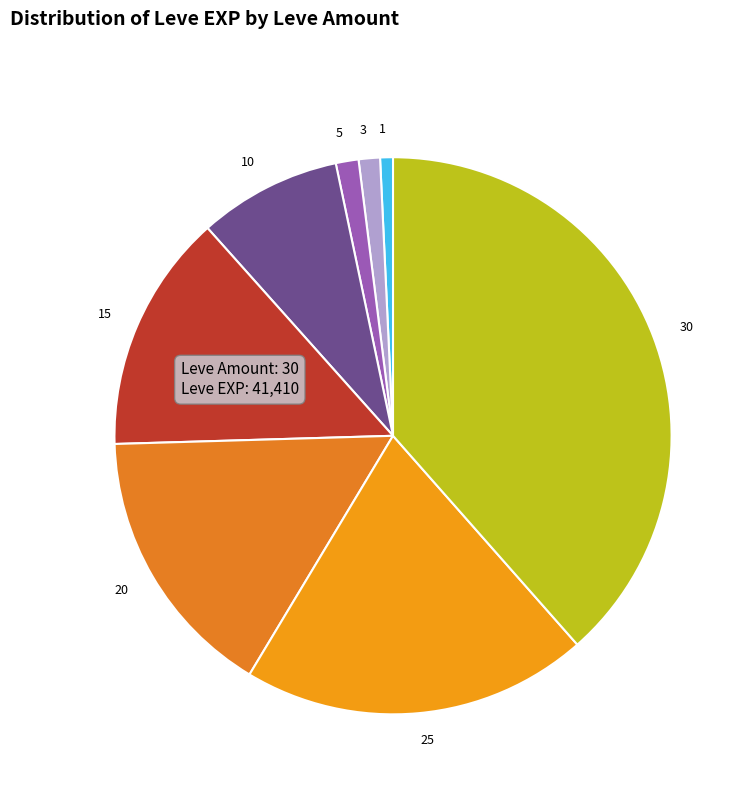

Is it true that 15 is 14% of the pie?

True